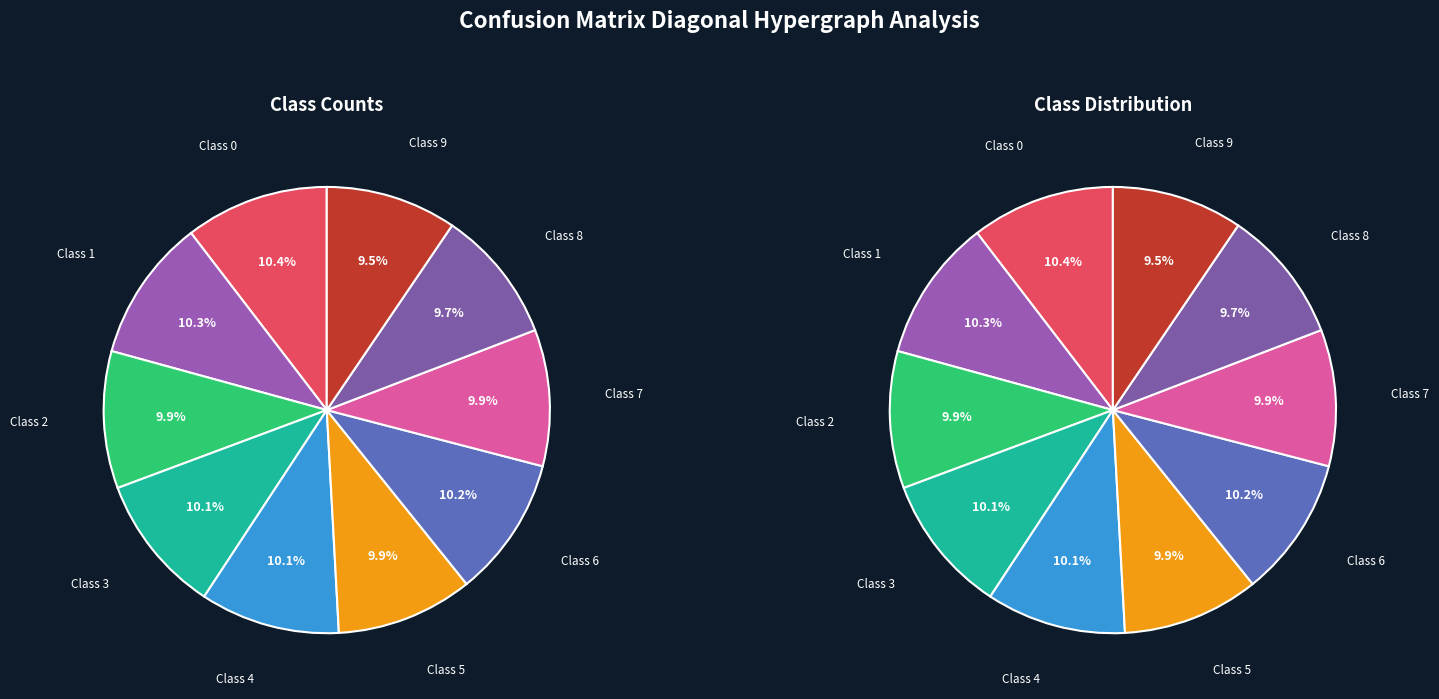

What portion of the pie excludes 3?

89.9%